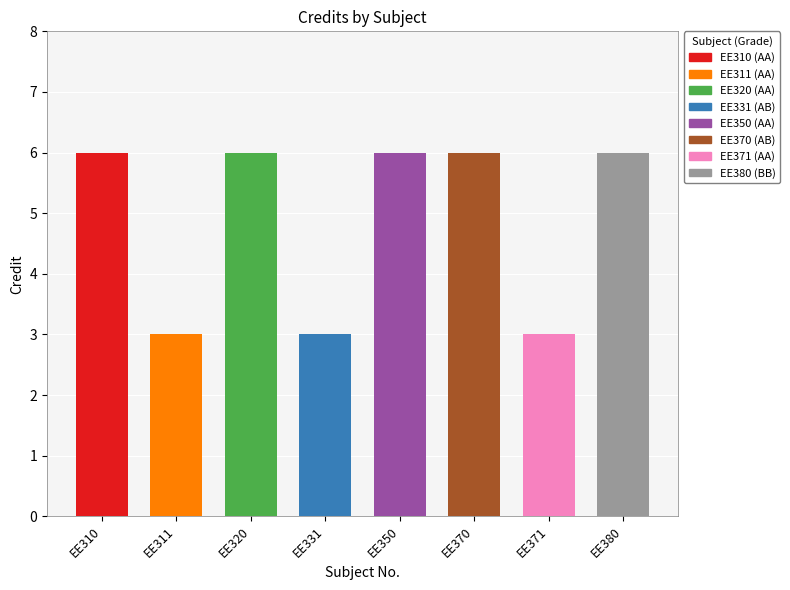

Are the bars grouped side by side (vs. stacked)?

No